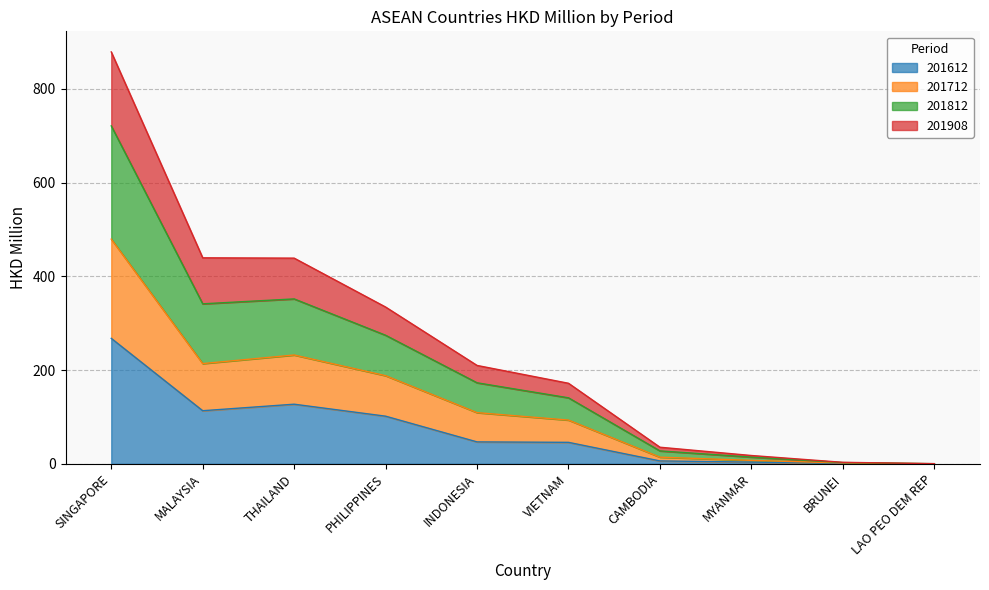

What are all the series names shown in the legend?

201612, 201712, 201812, 201908